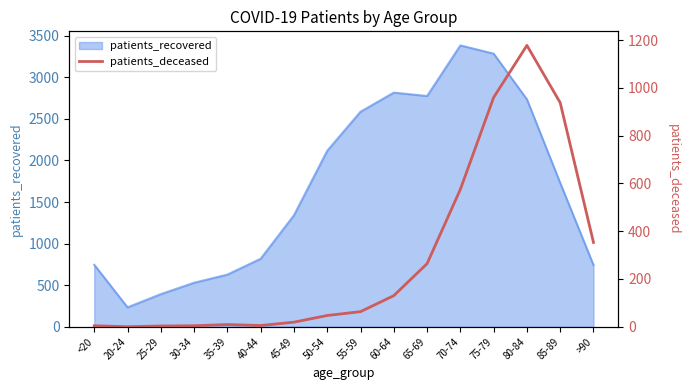

Reading right to left, list all the values displayed in this chart.

>90=353	85-89=938	80-84=1178	75-79=960	70-74=575	65-69=264	60-64=130	55-59=63	50-54=47	45-49=19	40-44=5	35-39=9	30-34=4	25-29=3	20-24=0	<20=4